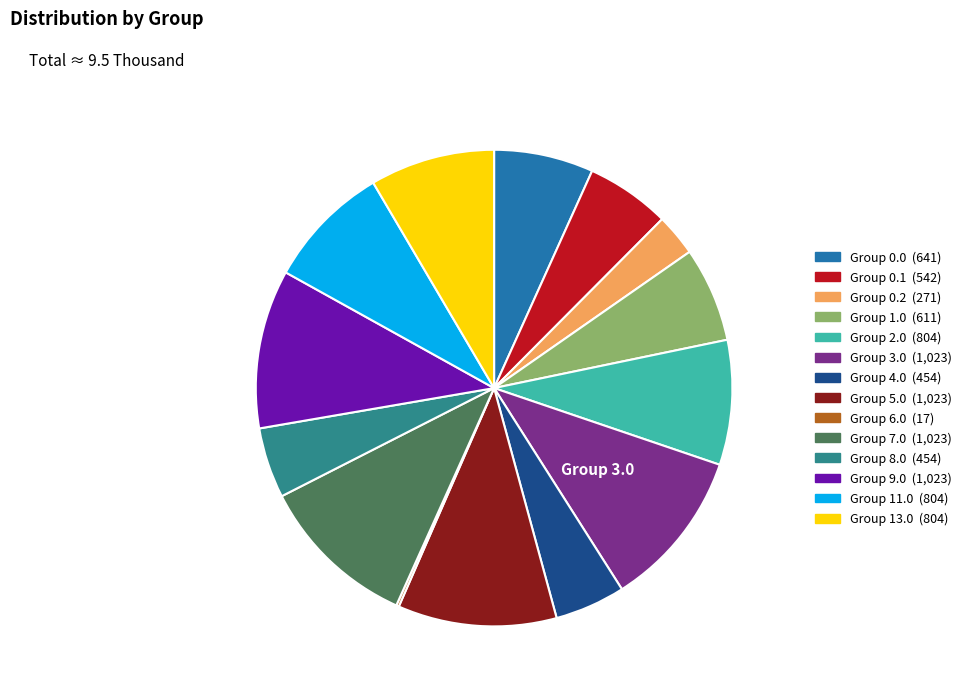

Does any single category account for the majority?

No